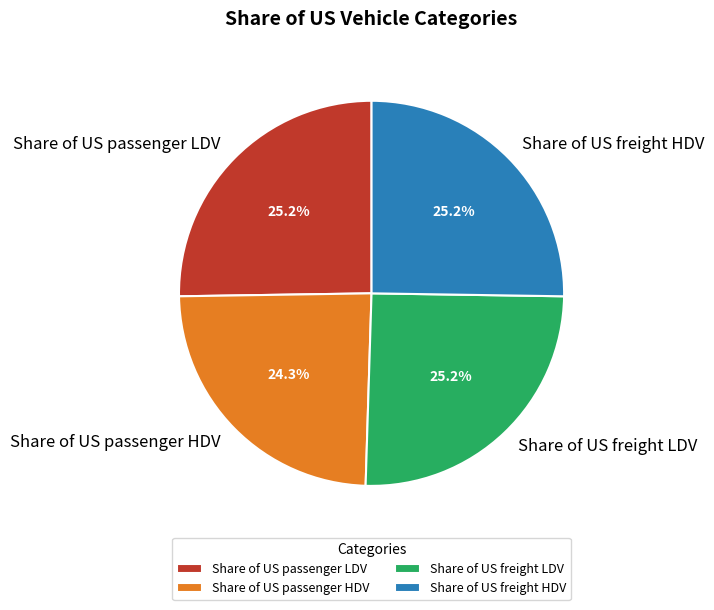

To the nearest percent, what portion does Share of US freight HDV represent?

25%